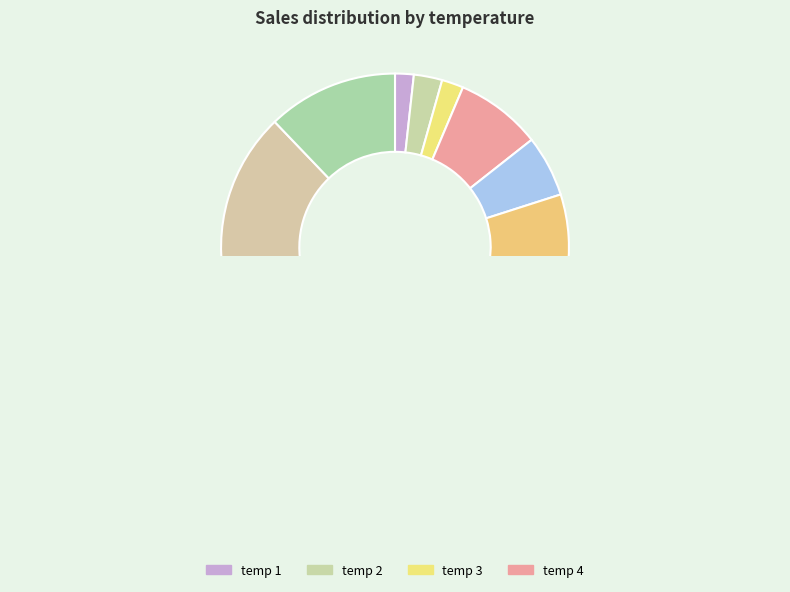

Is it true that 9 is 11% of the pie?

True